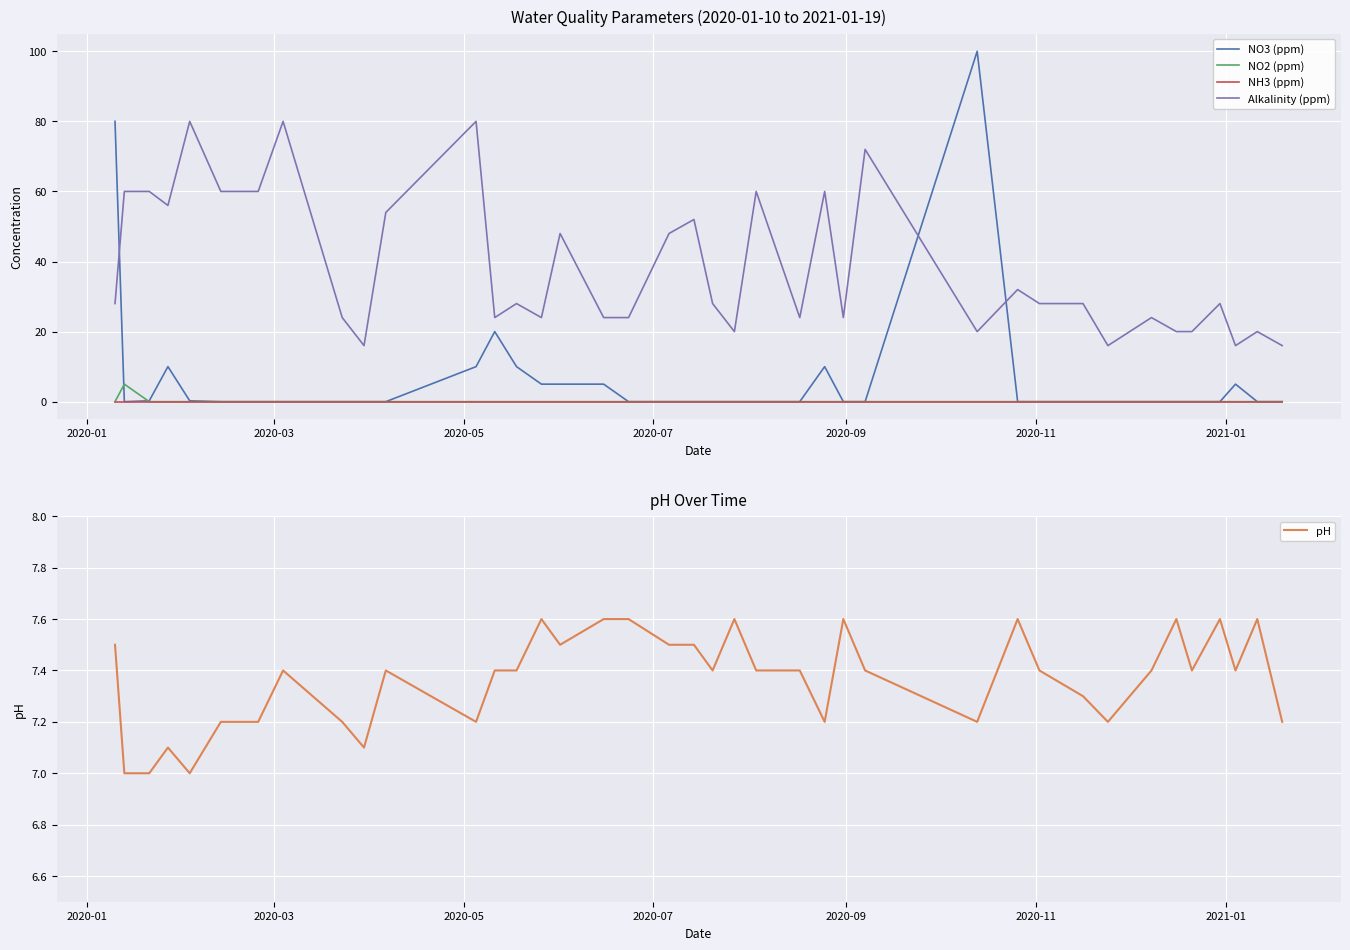

Which series ends up on top after the final intersection of pH and NO3 (ppm)?

pH